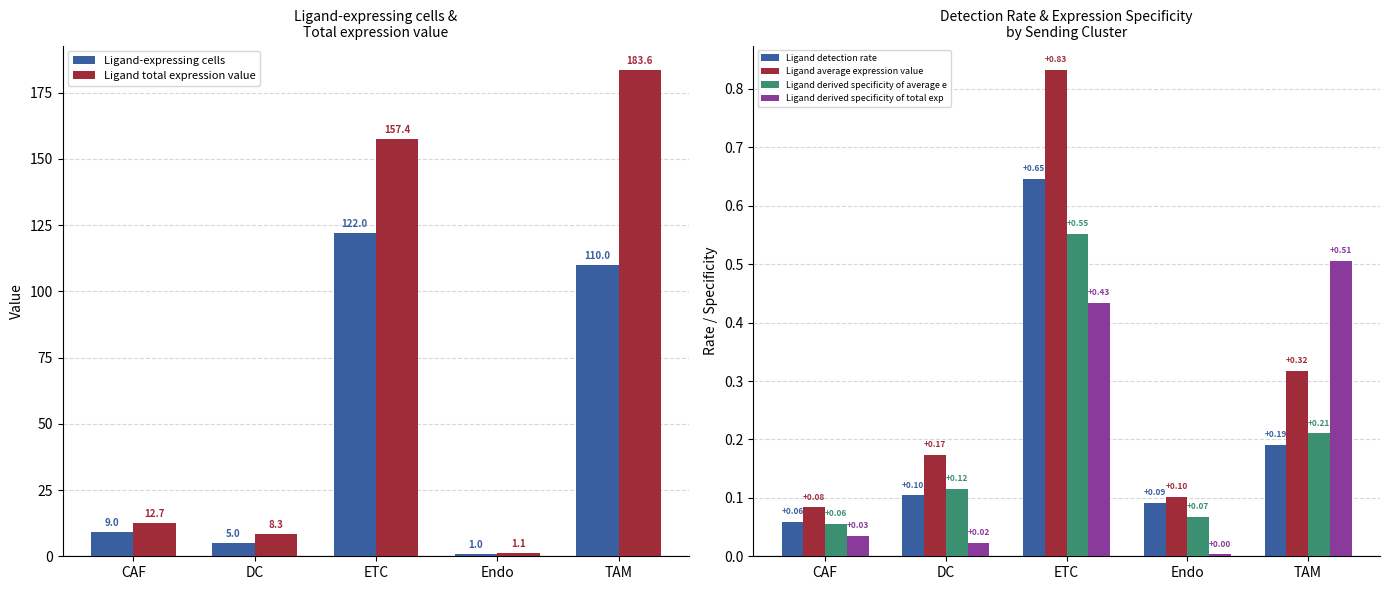

Where is Ligand derived specificity of average e nearest to the value 0?

CAF